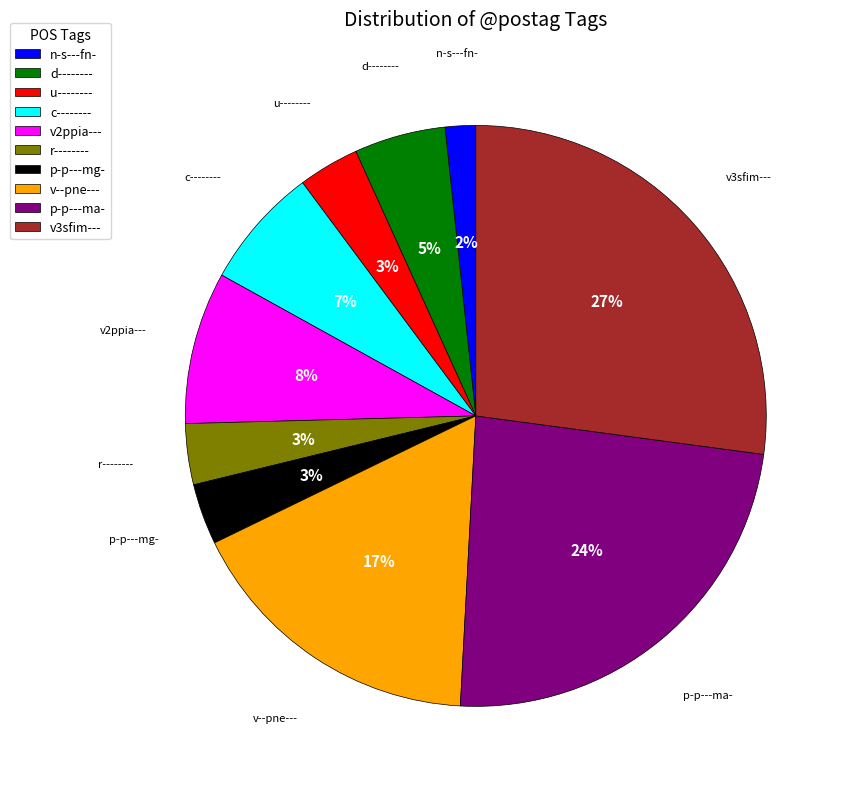

Combined, do v2ppia--- and p-p---ma- account for over 50%?

No